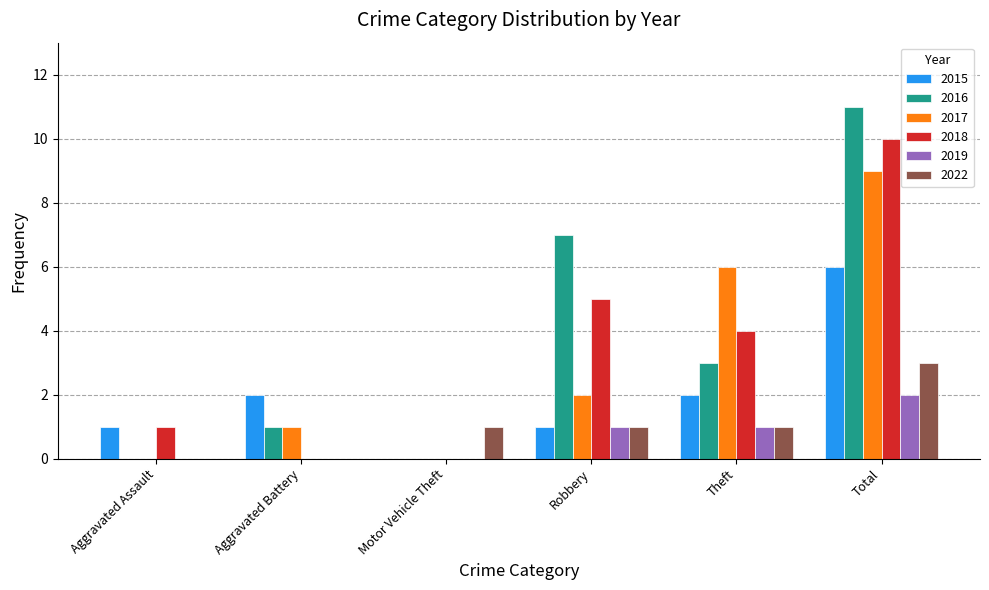

Which series has the widest spread of values?

2016